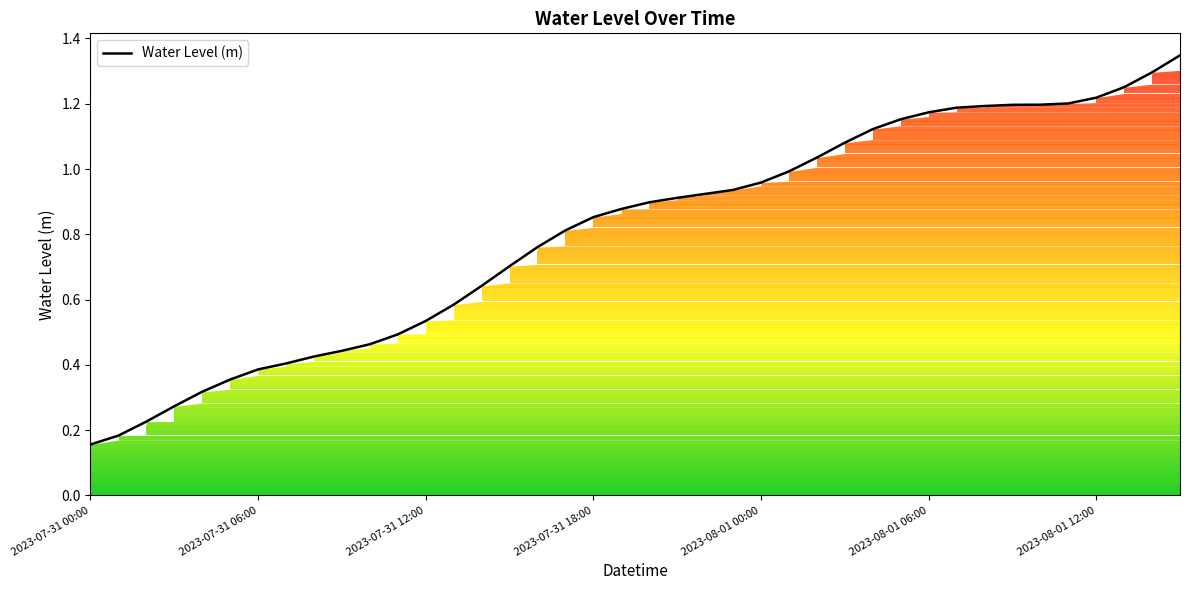

Reading right to left, transcribe all the data shown in this chart.

1.3	1.3	1.3	1.2	1.2	1.2	1.2	1.2	1.2	1.2	1.2	1.1	1.1	1.0	1.0	1.0	0.9	0.9	0.9	0.9	0.9	0.9	0.8	0.8	0.7	0.6	0.6	0.5	0.5	0.5	0.4	0.4	0.4	0.4	0.4	0.3	0.3	0.2	0.2	0.2